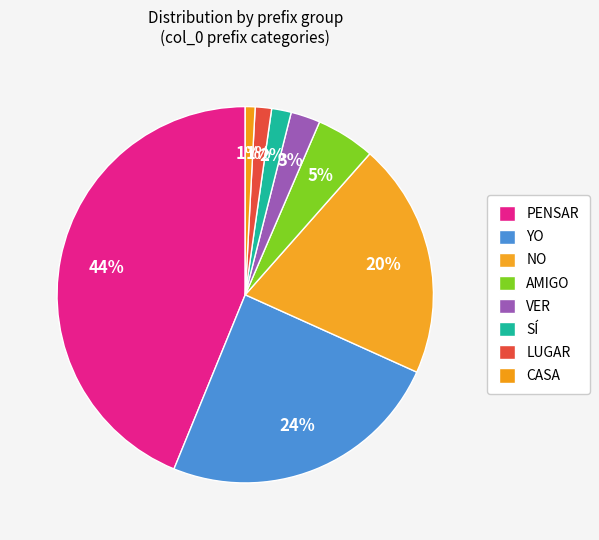

Count the number of slices in the pie.

8